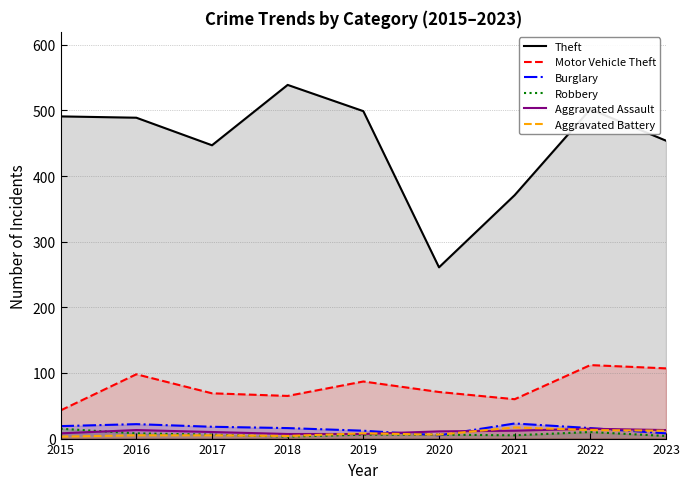

What is the highest value of the Theft series?

539